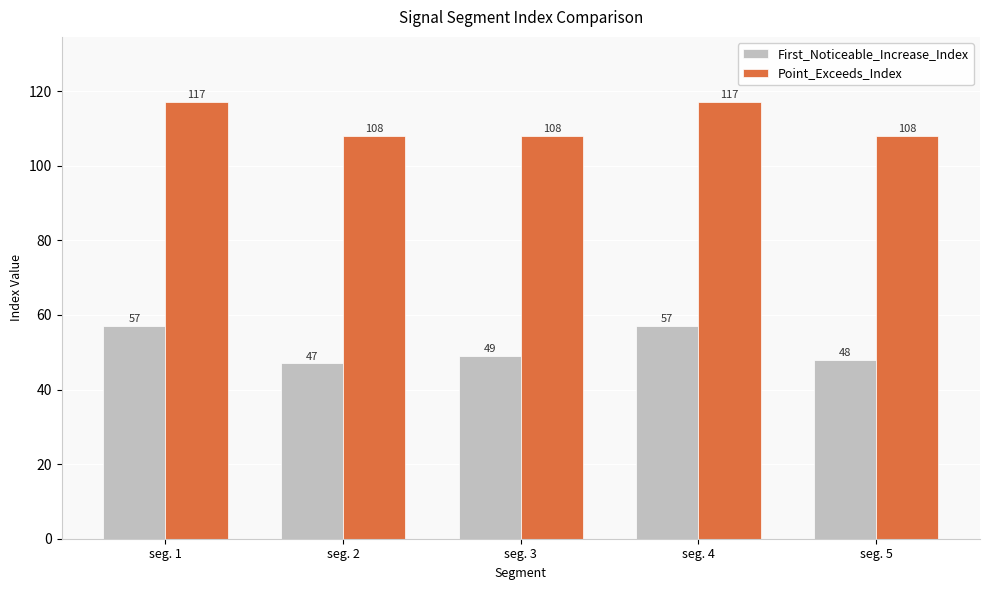

List the series in order of their peak value, highest first.

Point_Exceeds_Index, First_Noticeable_Increase_Index